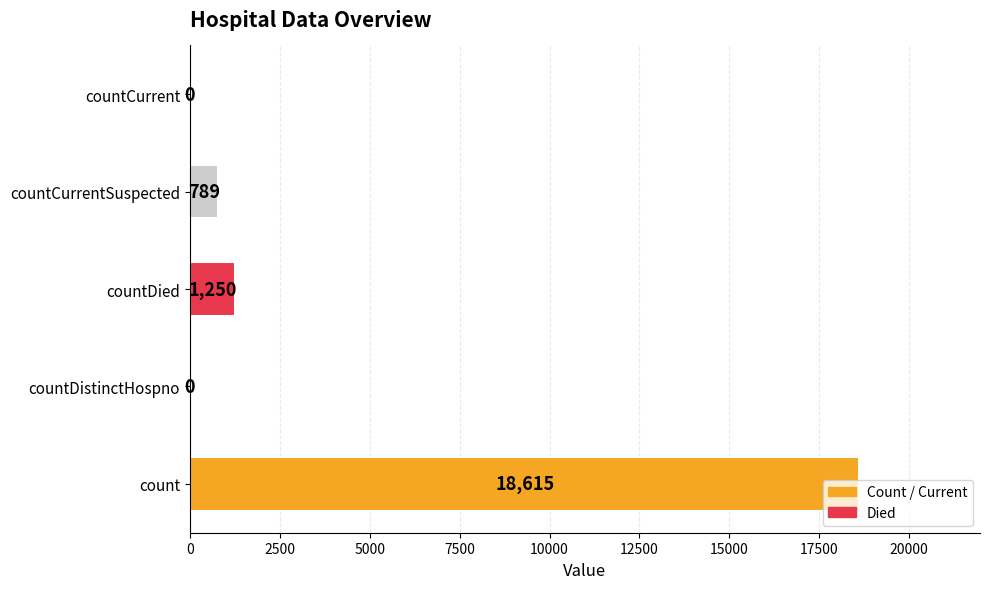

True or false: the data shows 1250 at countDied.

True